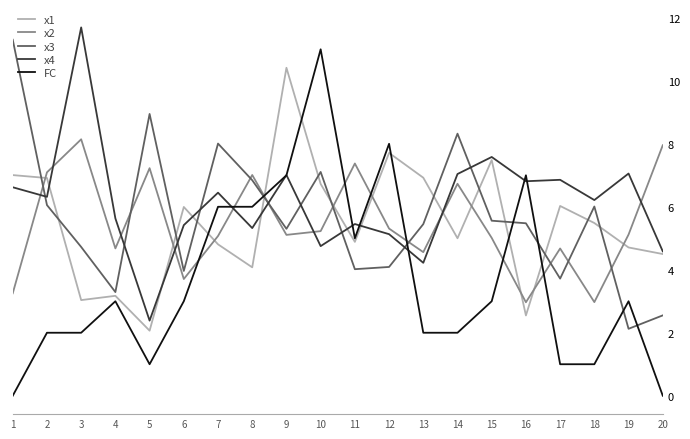

At how many categories does at least one series exceed 5?

20